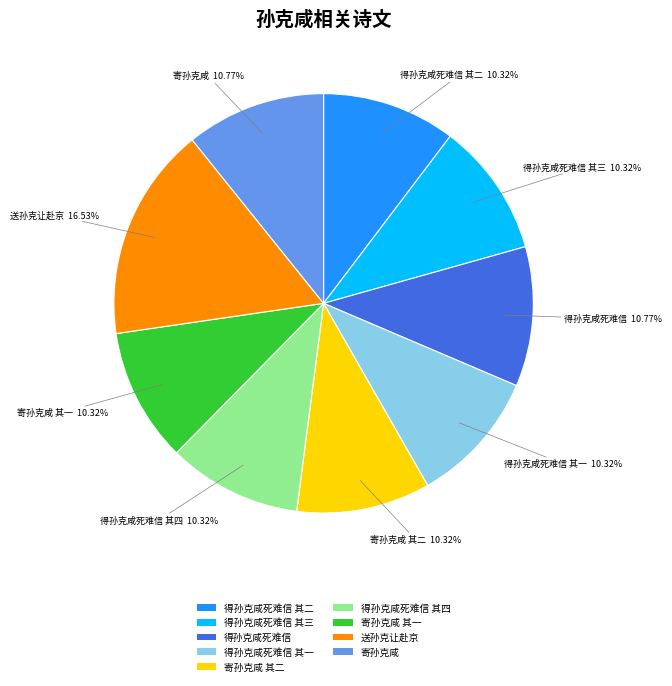

How many slices are in this pie chart?

9